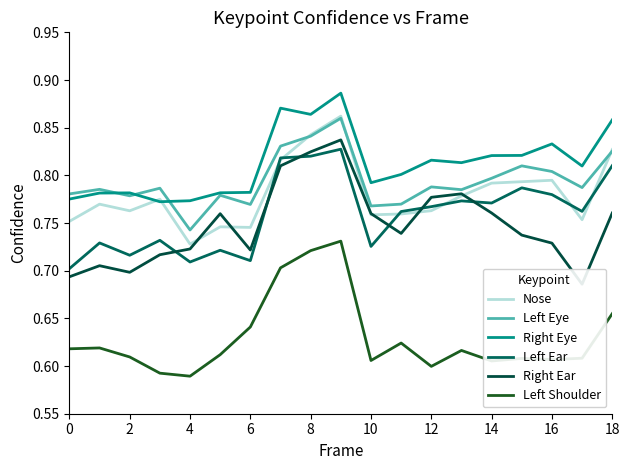

Rank the series by their maximum value, from highest to lowest.

Right Eye, Nose, Left Eye, Right Ear, Left Ear, Left Shoulder